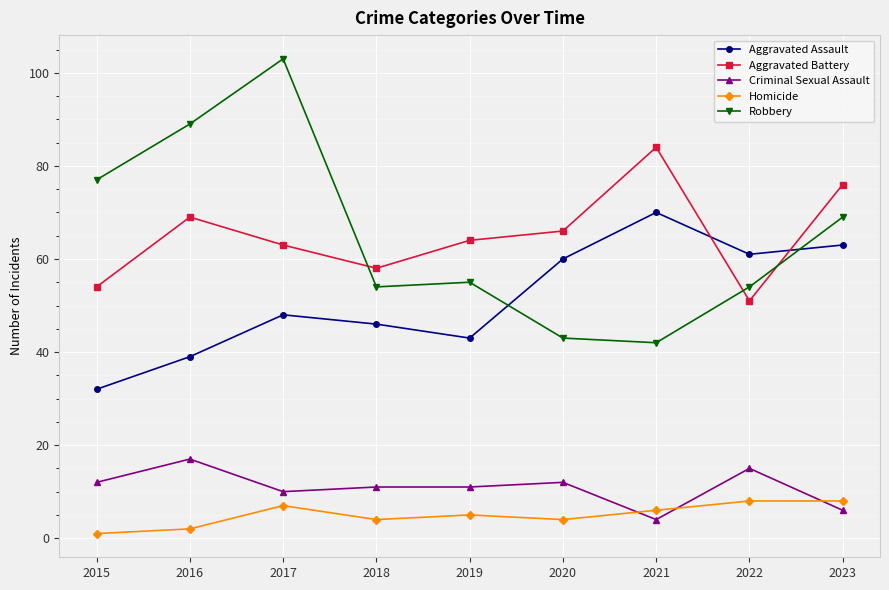

Is the value of Aggravated Assault at 2023 greater than the value of Criminal Sexual Assault at 2017?

Yes